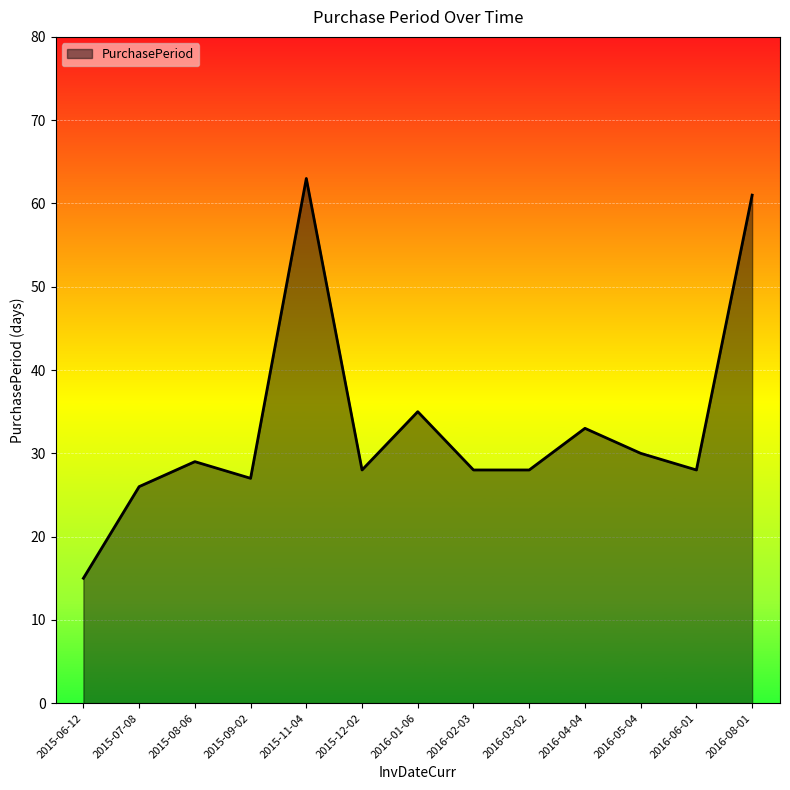

How many lines are shown in the chart?

1